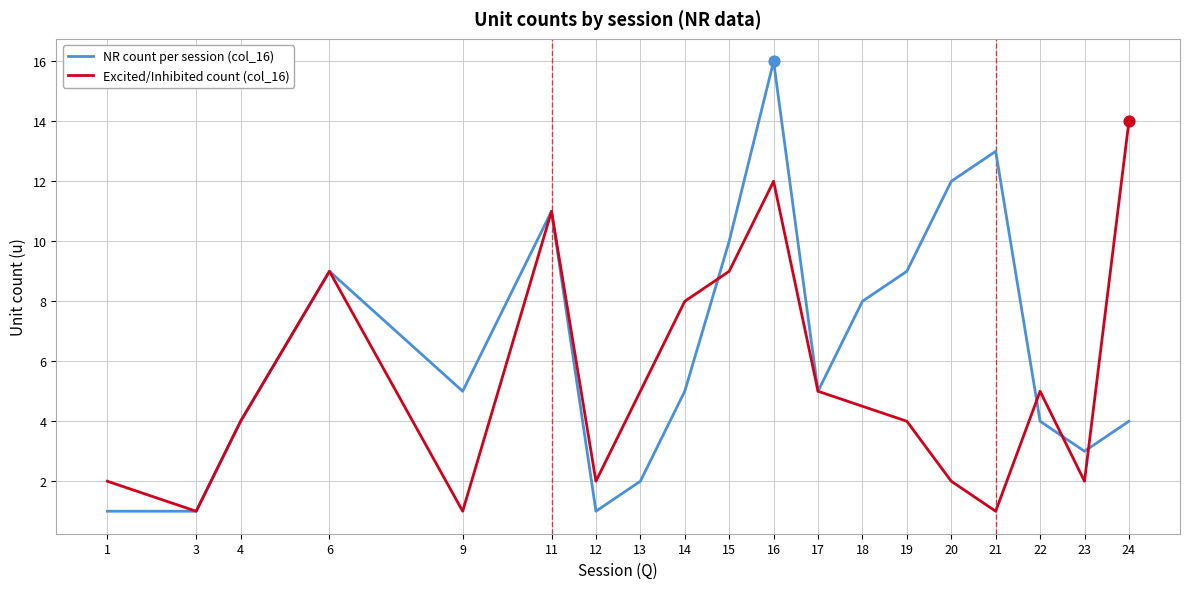

Which series reaches the maximum Y coordinate?

NR count per session (col_16)